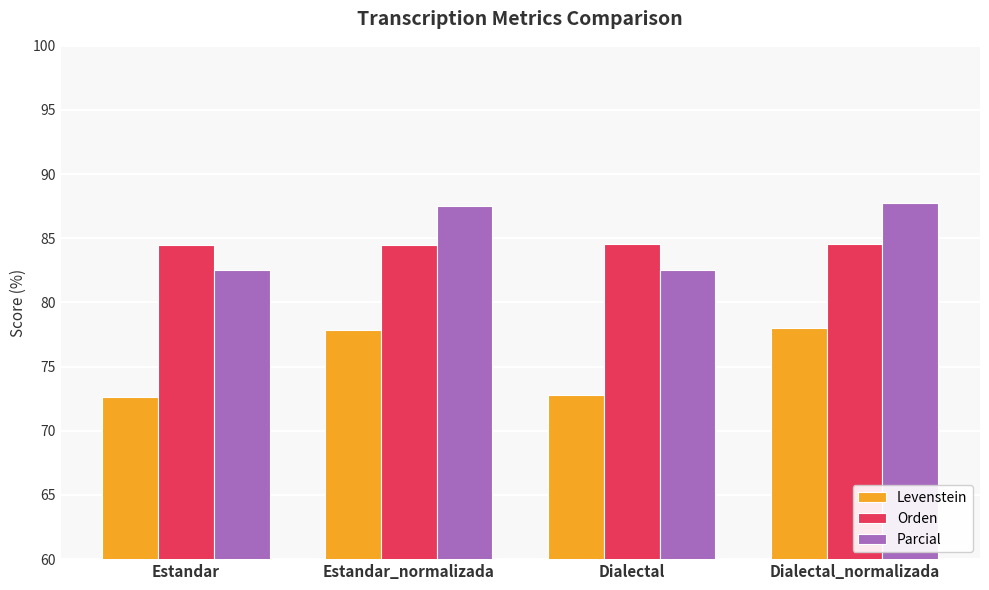

Is the value of Parcial at Estandar greater than the value of Levenstein at Dialectal_normalizada?

Yes